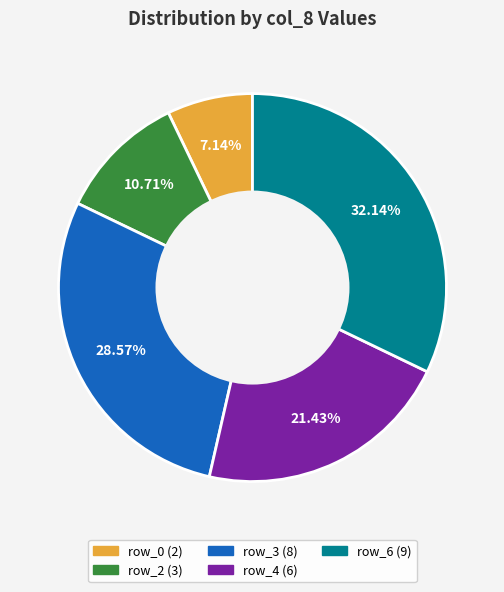

How many slices are in this pie chart?

5